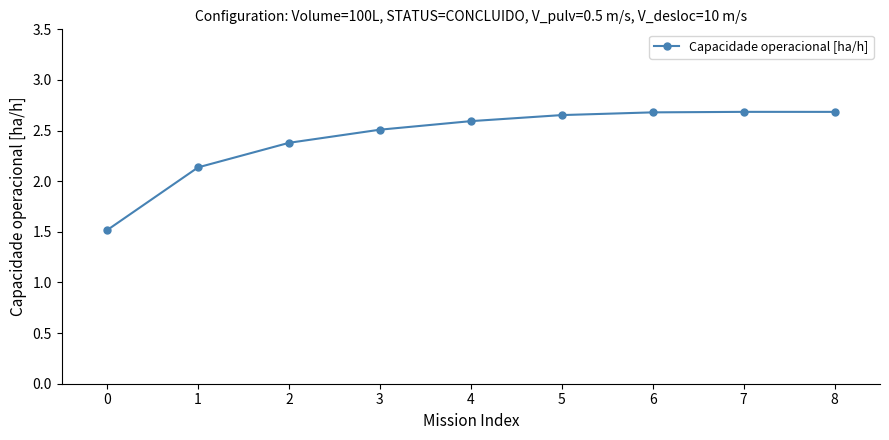

What is the value of the 4th point from the left?

2.5